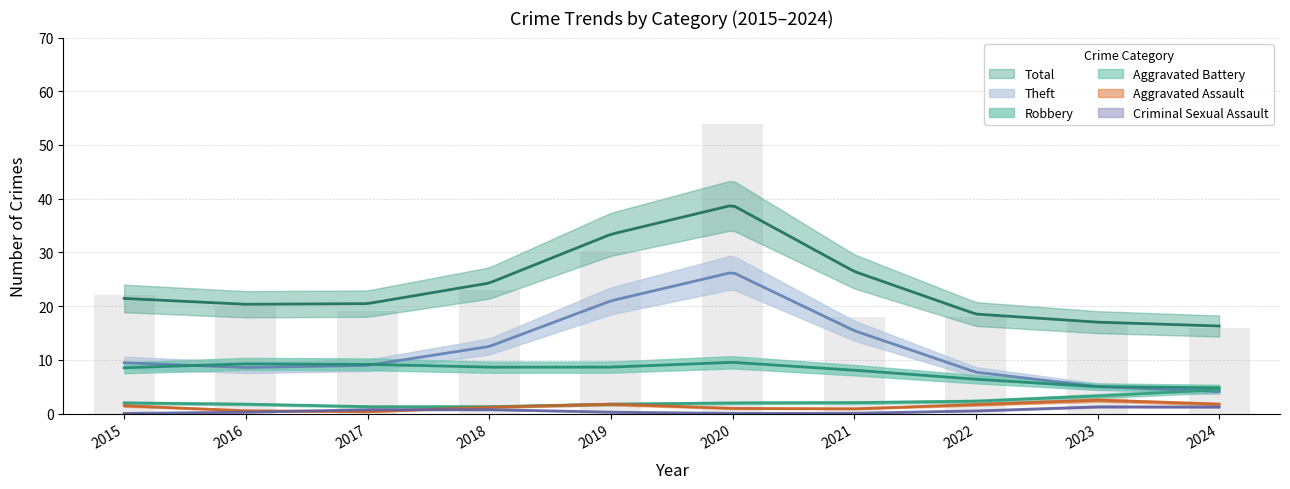

The Robbery series shows 9 at 2018. True or false?

True